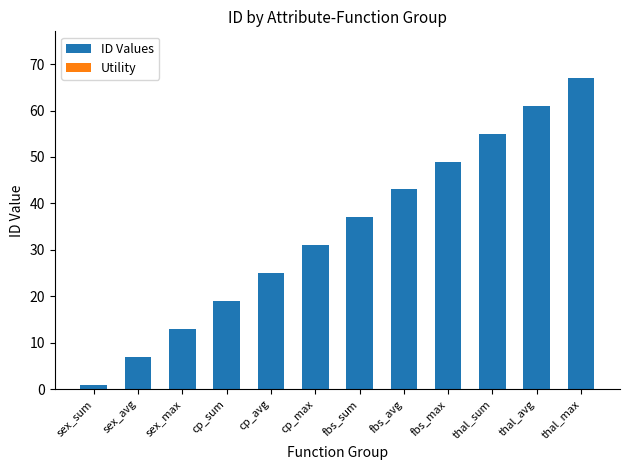

How many bars are there in total?

12